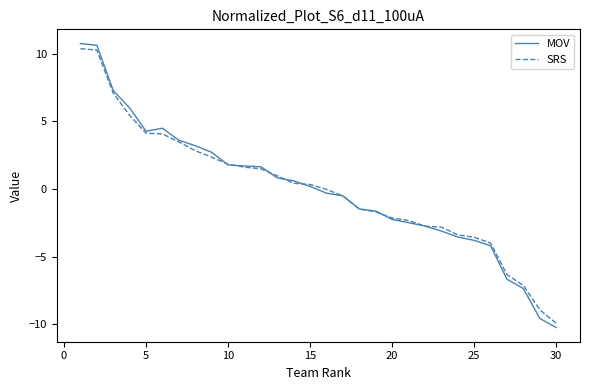

What is the difference between the maximum and second lowest values in the SRS series?

19.3